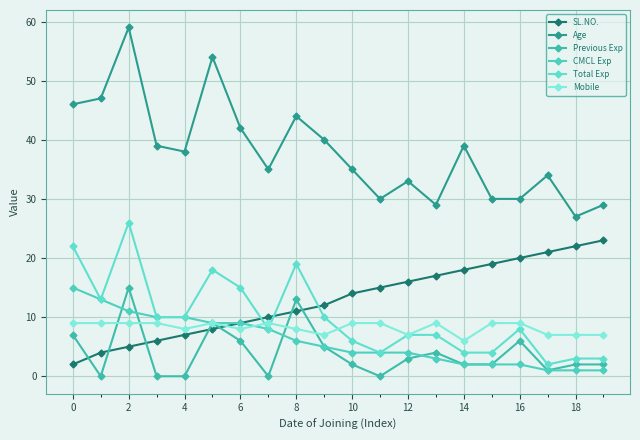

Count the number of data series in this chart.

6